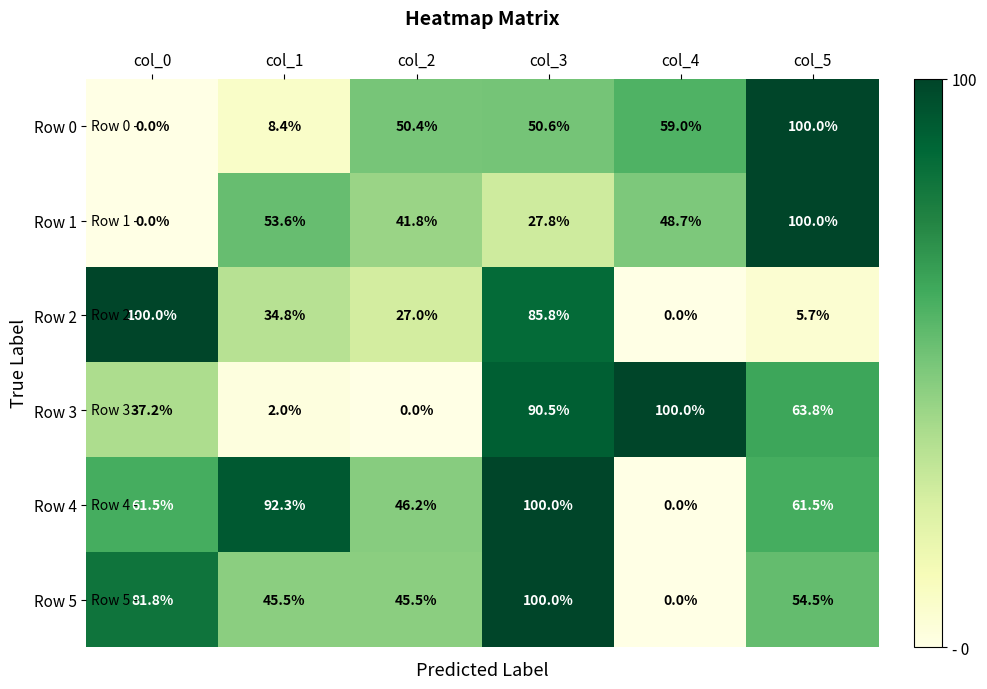

At which label does Row 2 reach its minimum?

col_4